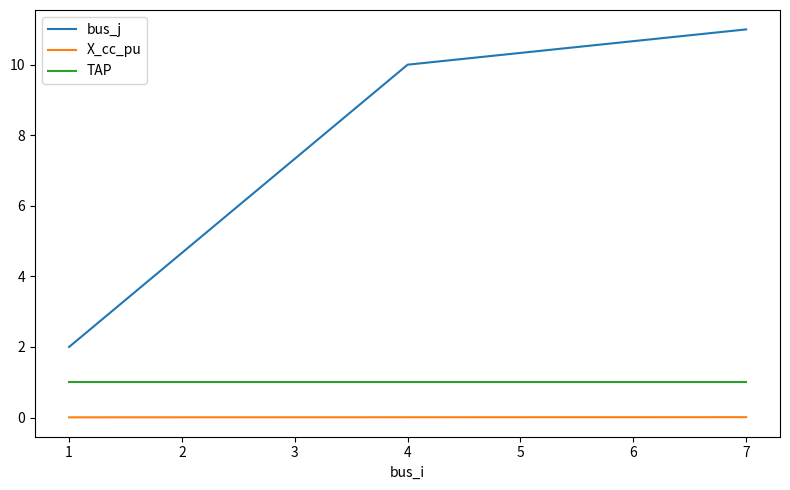

What is the lowest value of the TAP series?

1.0